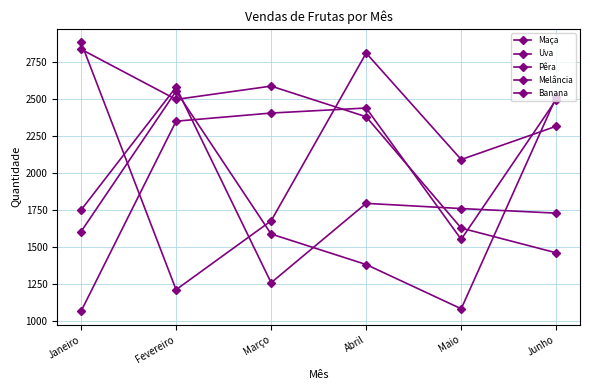

How many intersections are there between Pêra and Melância?

3